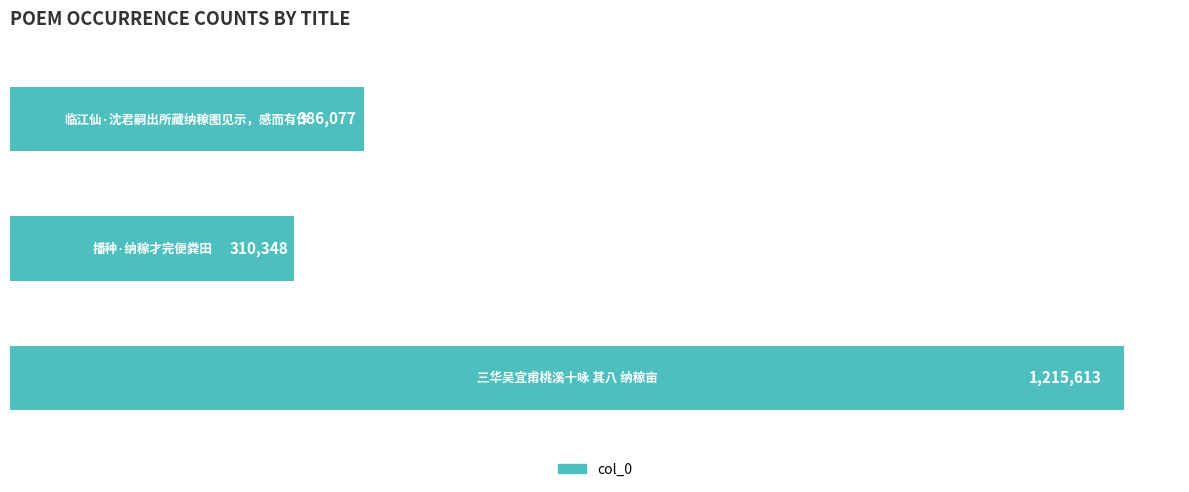

Reading bottom to top, what are all the values shown in this chart?

1215613	310348	386077